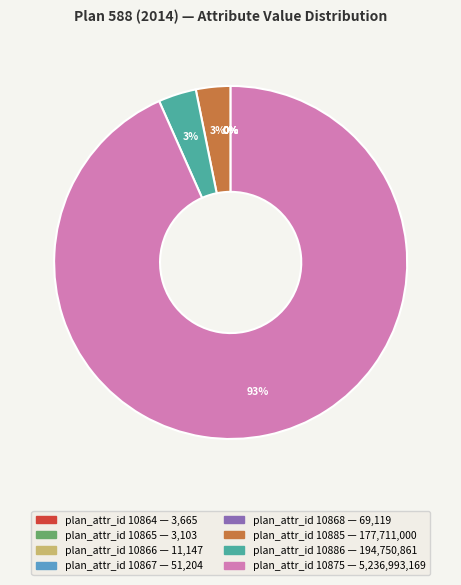

Does any single category account for the majority?

Yes